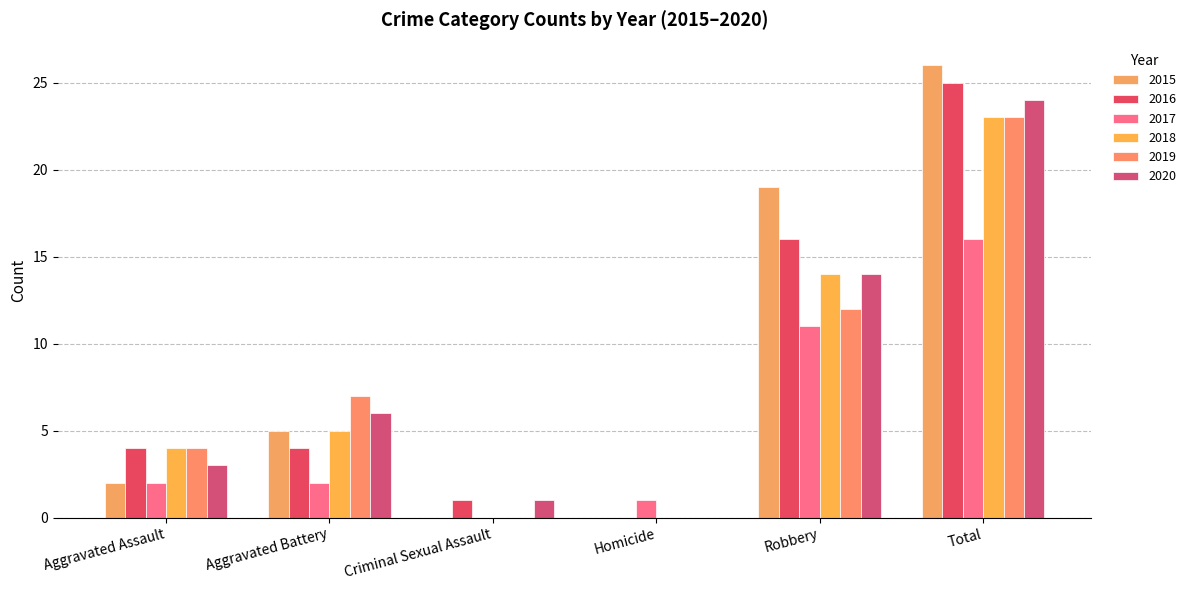

What is the label of the 1st bar from the left?

Aggravated Assault